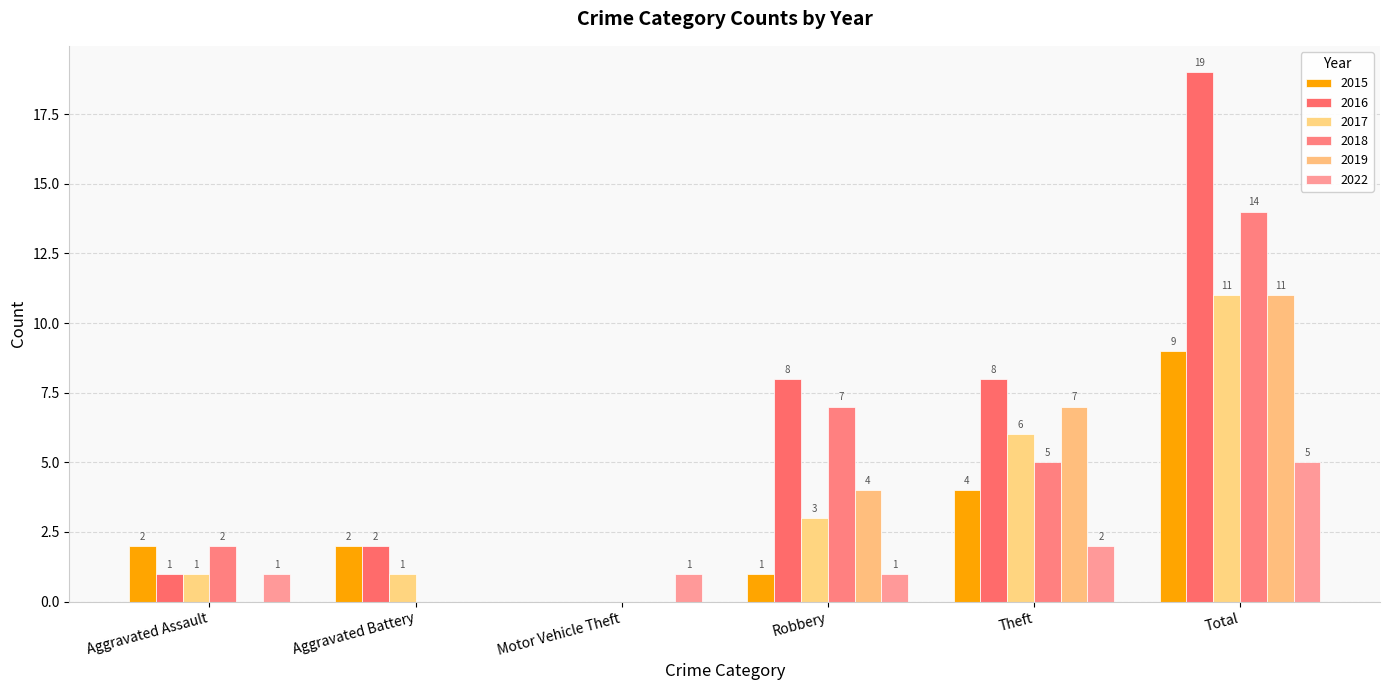

How many groups of bars are there?

6